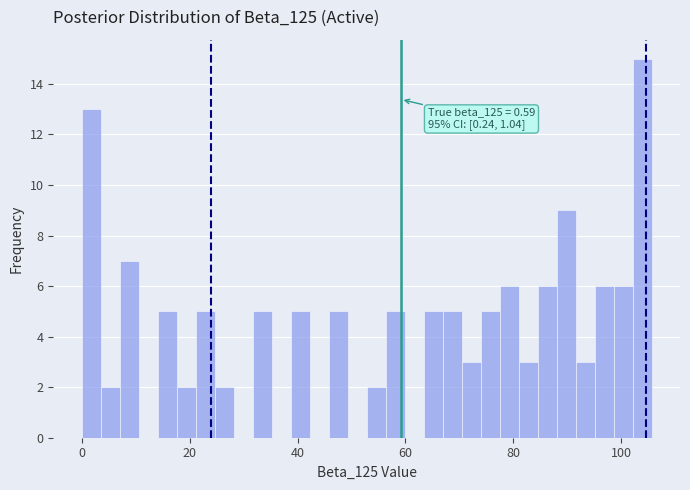

Around what value on the x-axis is the tallest bar? Give the approximate position of its centre, as read against the axis.

104